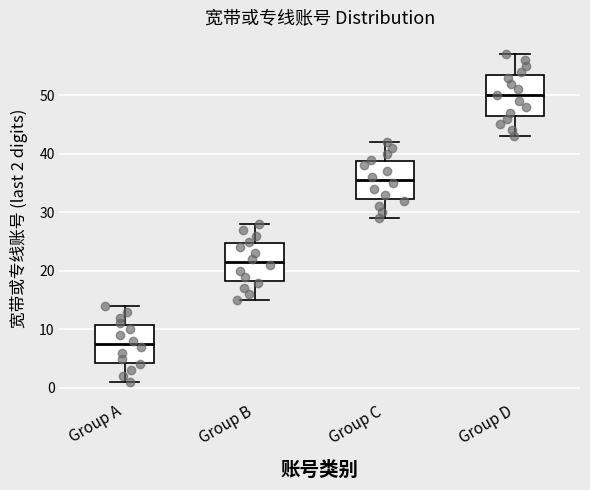

Which box's median line is the lowest?

Group A